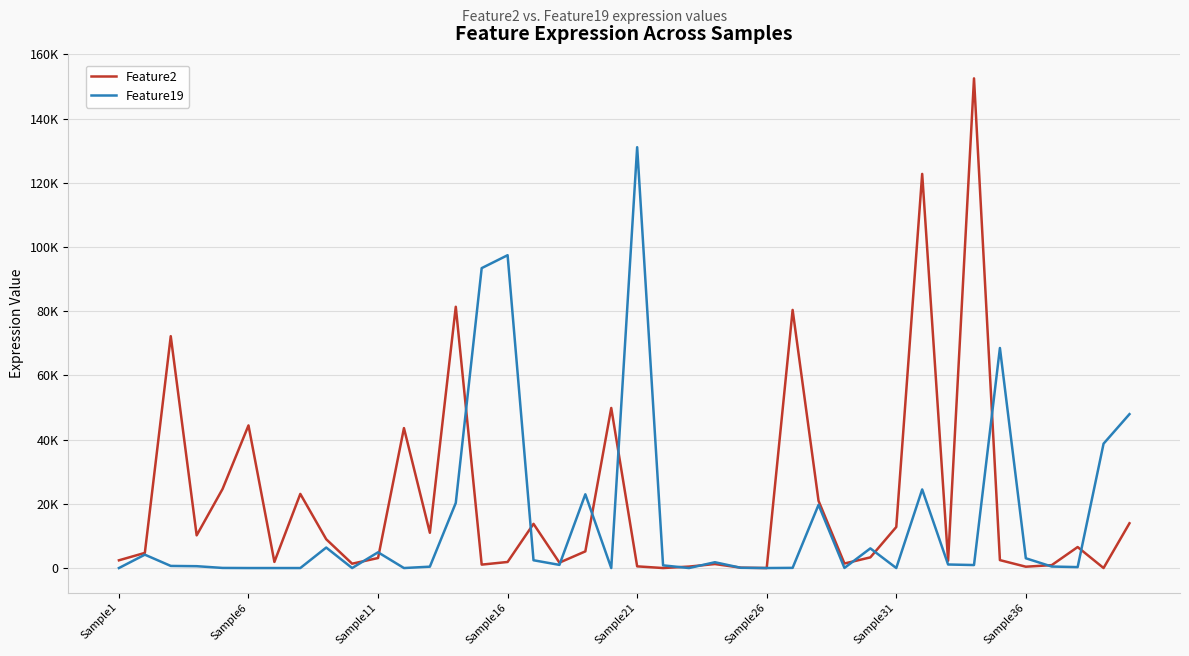

Does the chart have visible grid lines?

Yes